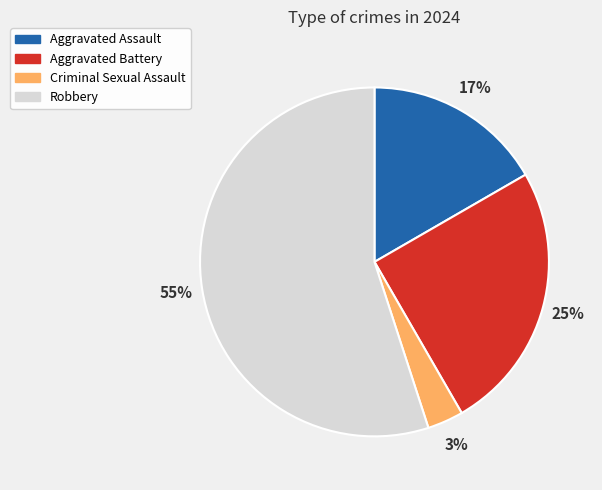

Approximately how many times larger is the value at Aggravated Assault compared to Aggravated Battery?

0.7